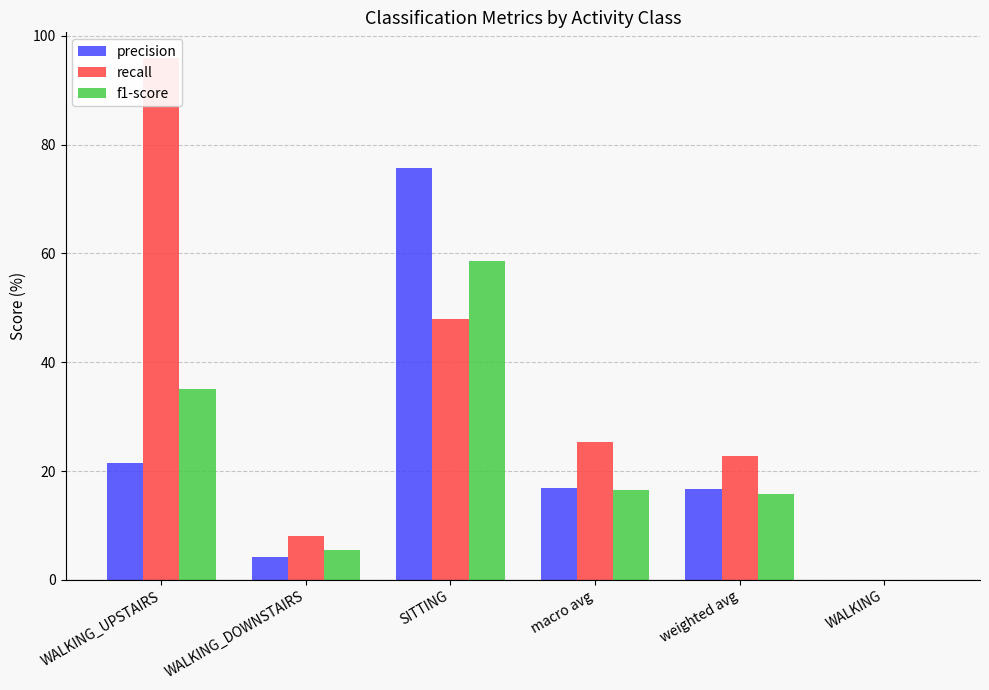

List the series in order of their peak value, lowest first.

f1-score, precision, recall